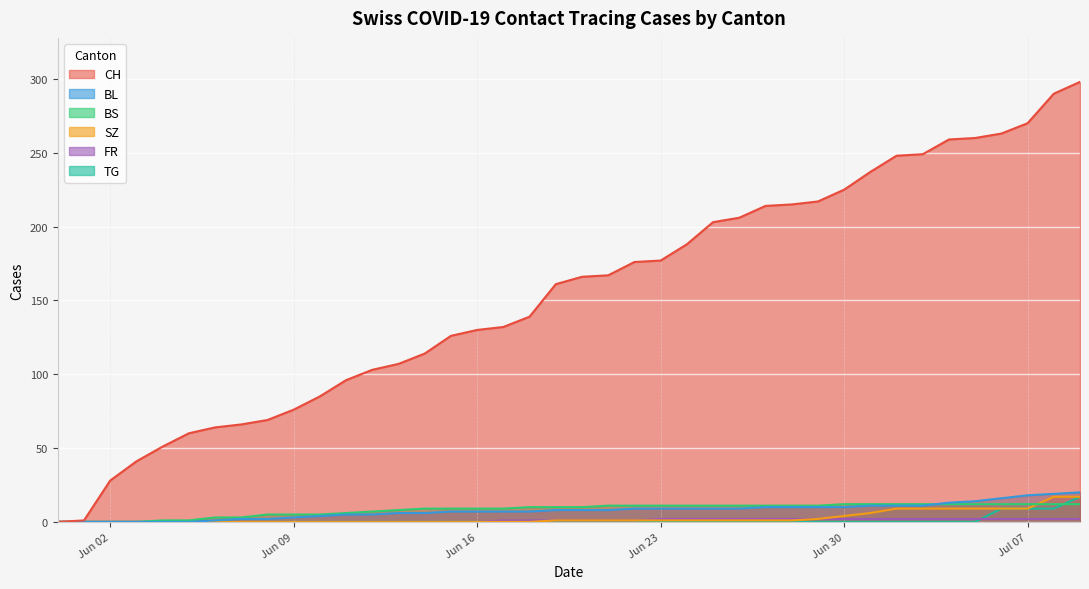

True or false: SZ has more than 2 points higher than both neighbors.

False